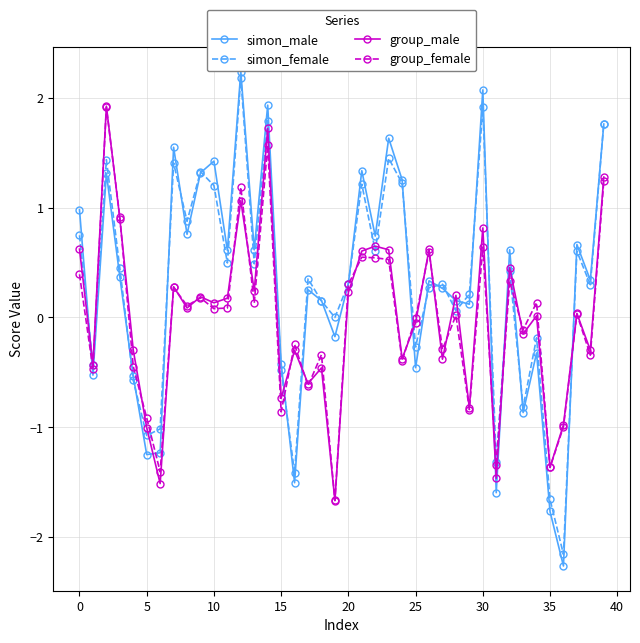

What is the smallest value displayed?

-2.3